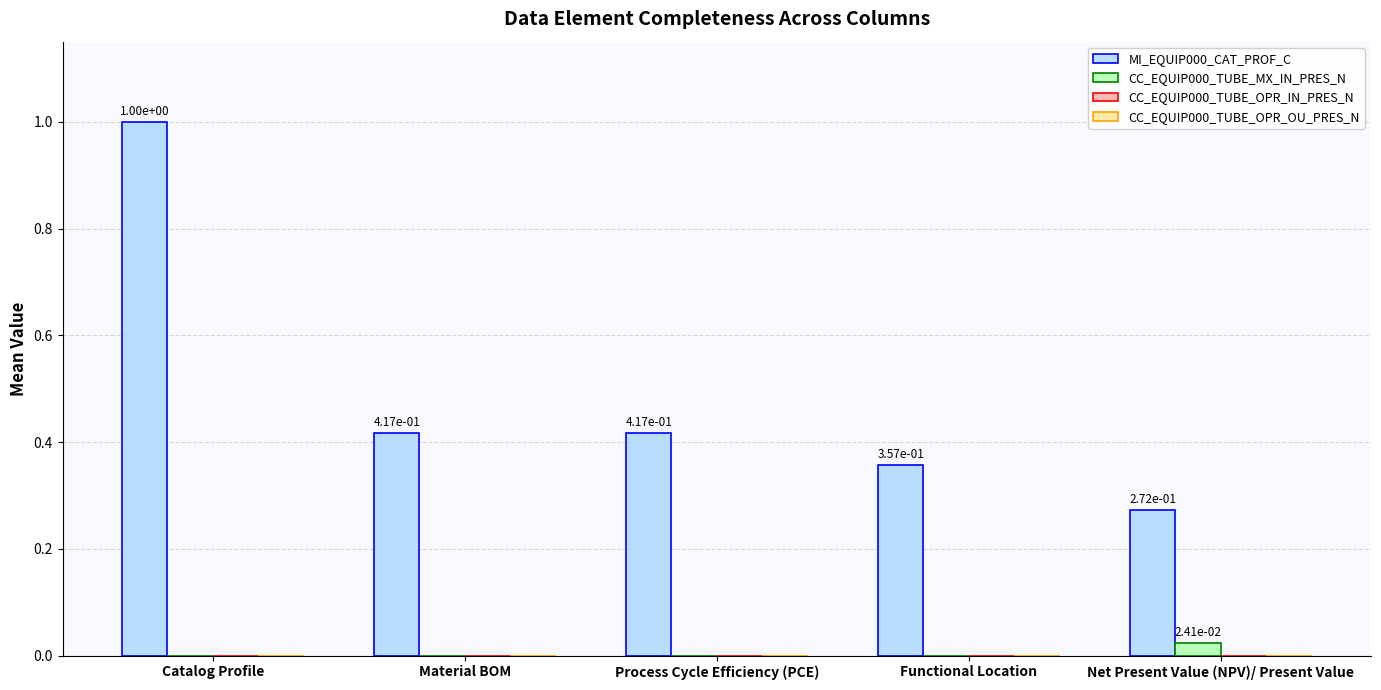

At which category is the sum across all series the highest?

Catalog Profile